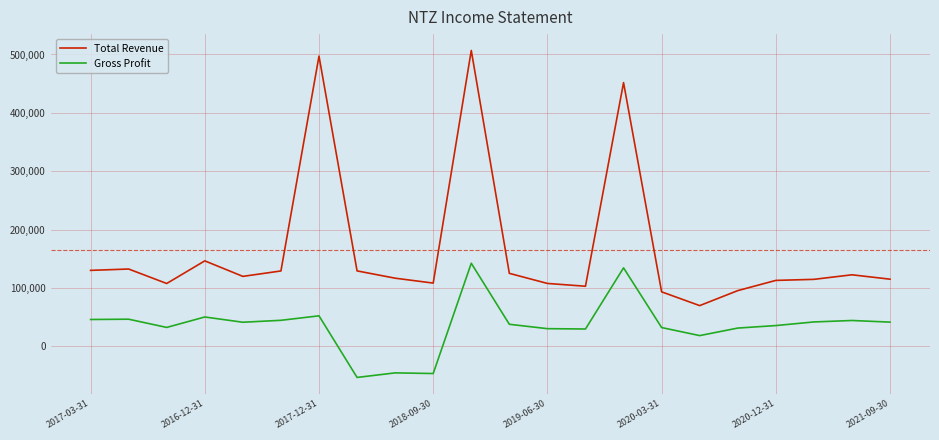

Which series has the widest spread of values?

Total Revenue